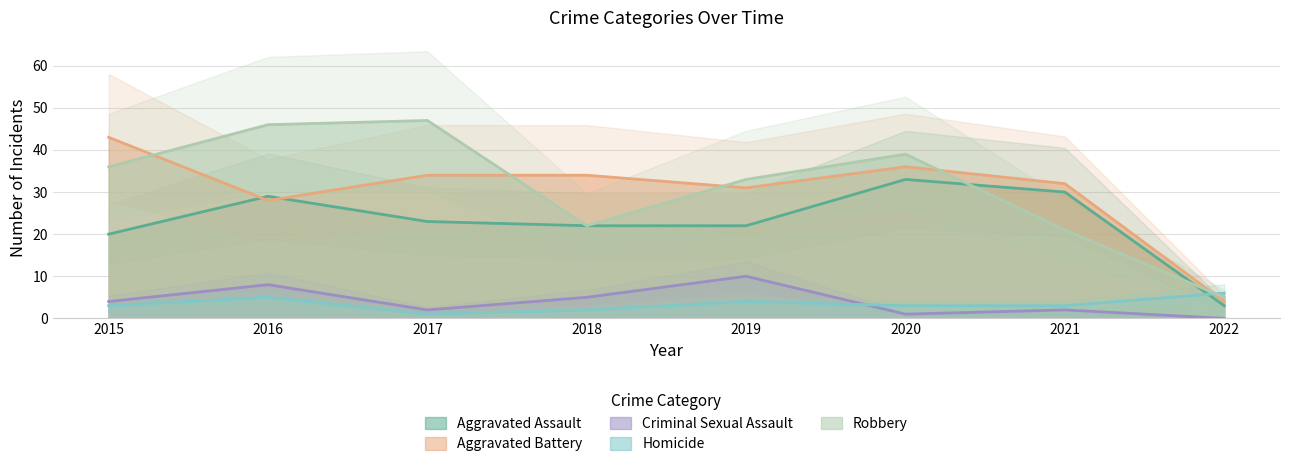

List the labels in order of Aggravated Assault value, smallest first.

2022, 2015, 2018, 2019, 2017, 2016, 2021, 2020